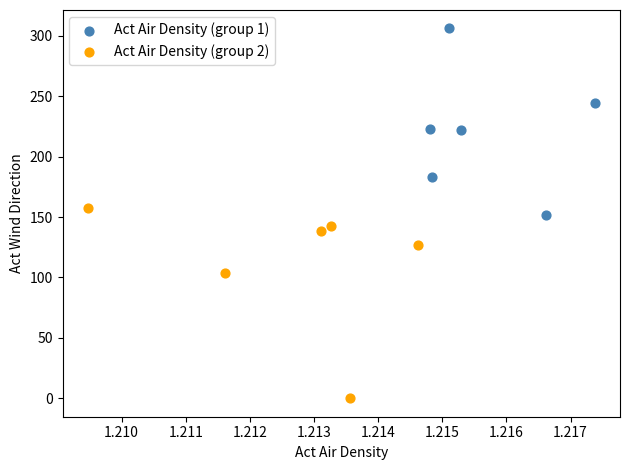

Which series reaches the maximum Y coordinate?

Act Air Density (group 1)